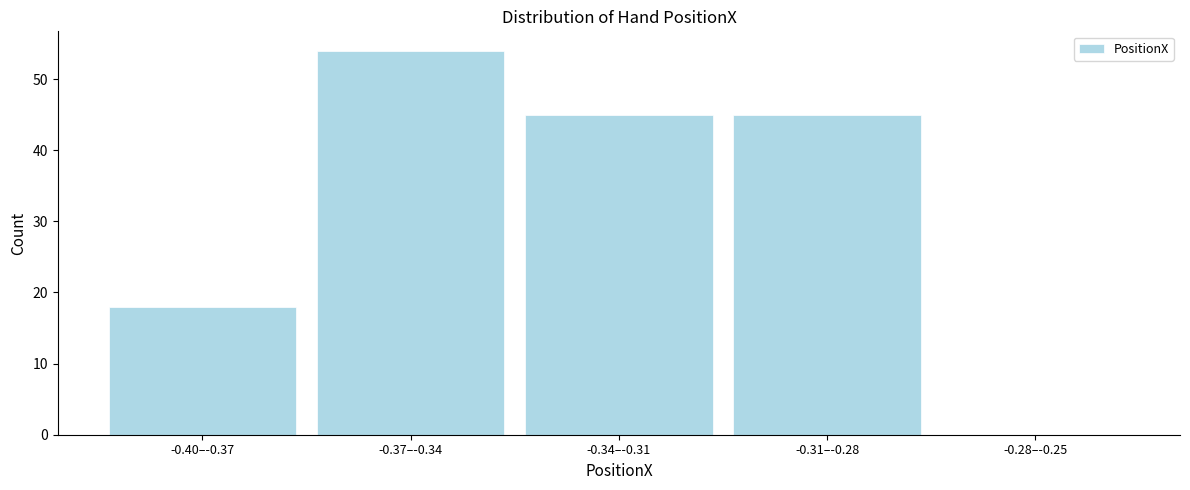

Reading right to left, list all the values displayed in this chart.

-0.28–-0.25=0	-0.31–-0.28=45	-0.34–-0.31=45	-0.37–-0.34=54	-0.40–-0.37=18